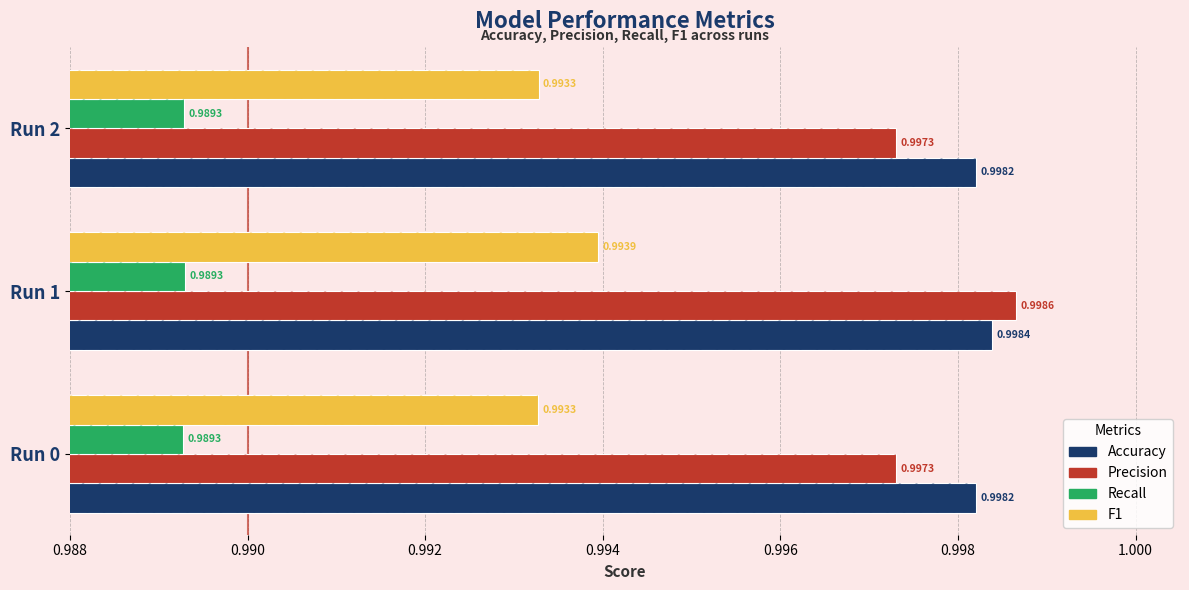

Which series has the largest total across all categories?

Accuracy